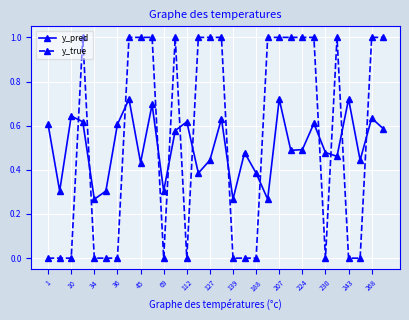

Which series has the largest range (max minus min)?

y_true